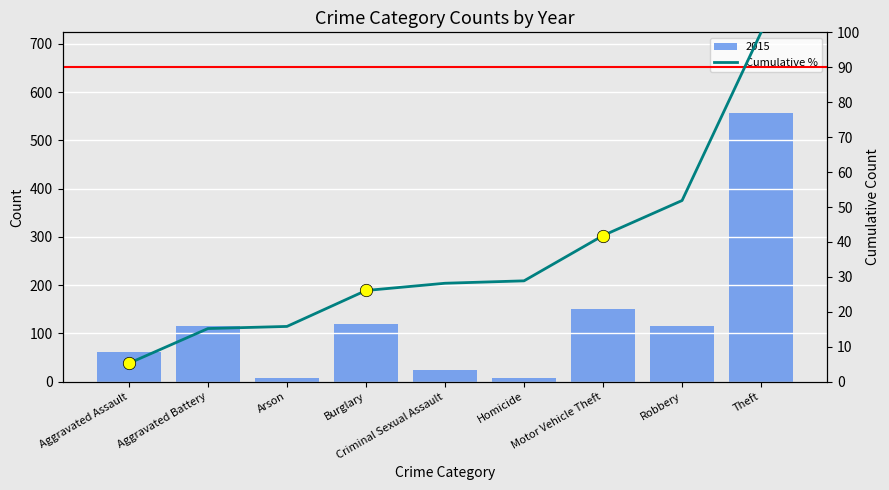

What is the change in value from Motor Vehicle Theft to Theft?

+58.2